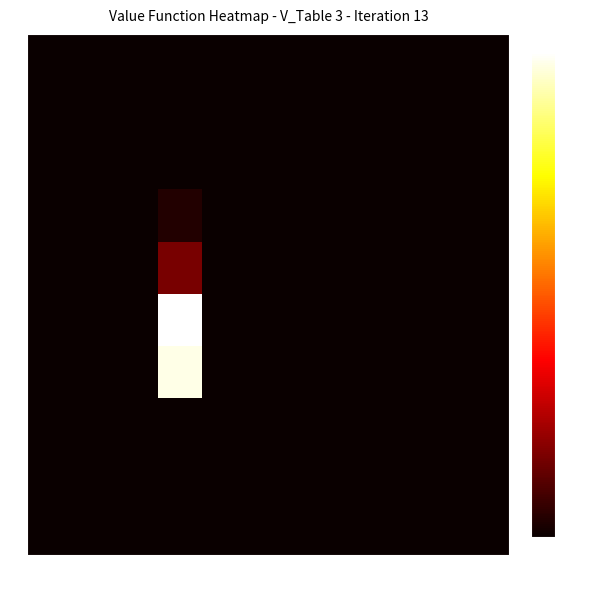

How many distinct data groups are displayed?

10